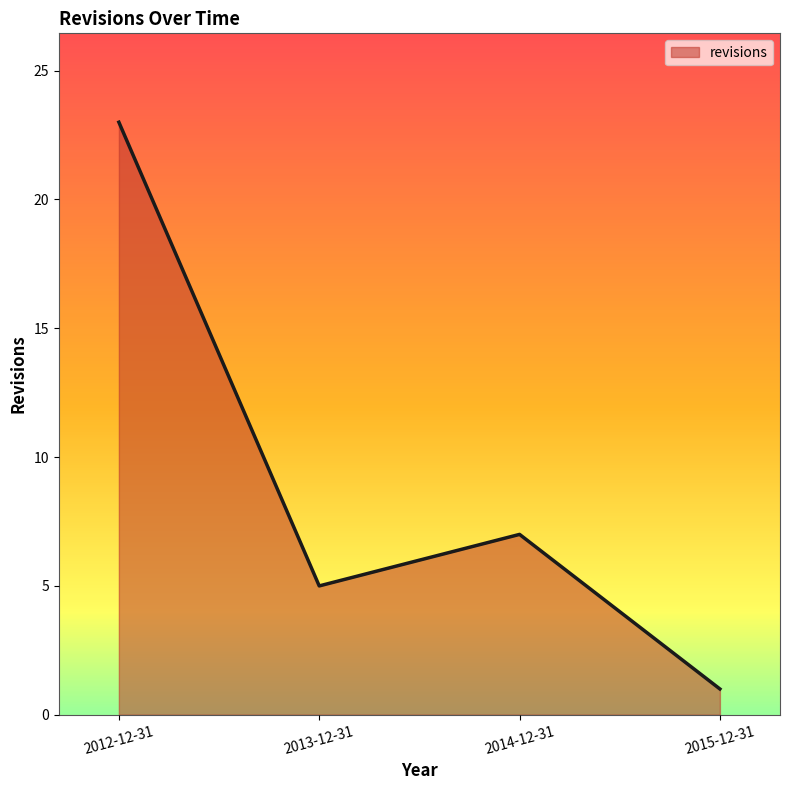

Count the number of data series in this chart.

1